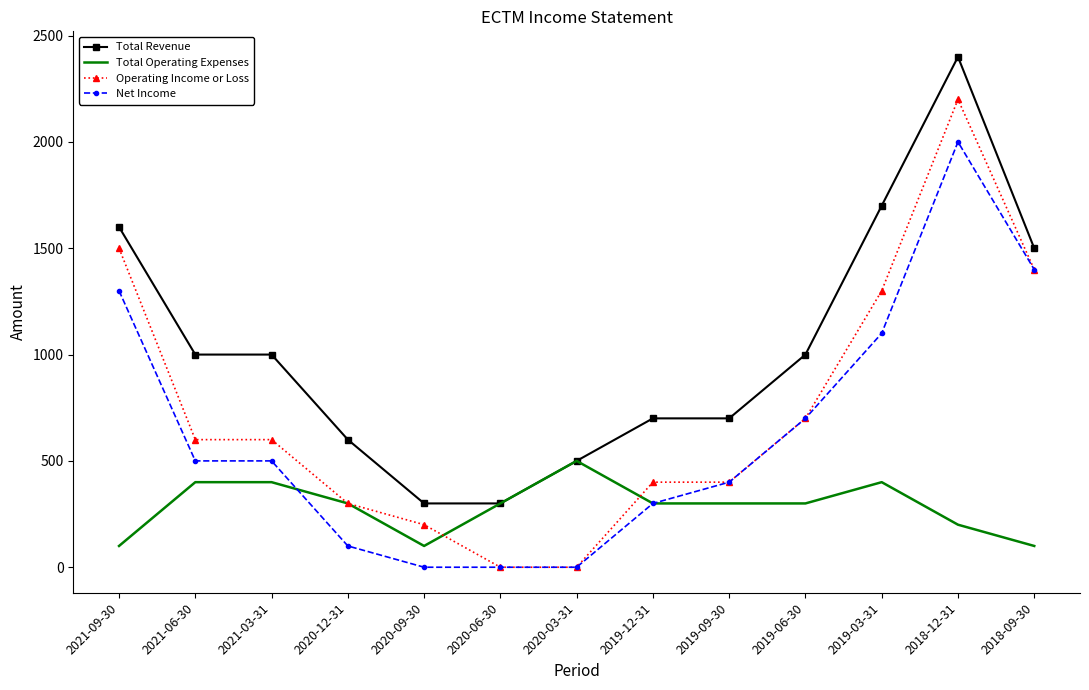

What is the highest value of the Operating Income or Loss series?

2200